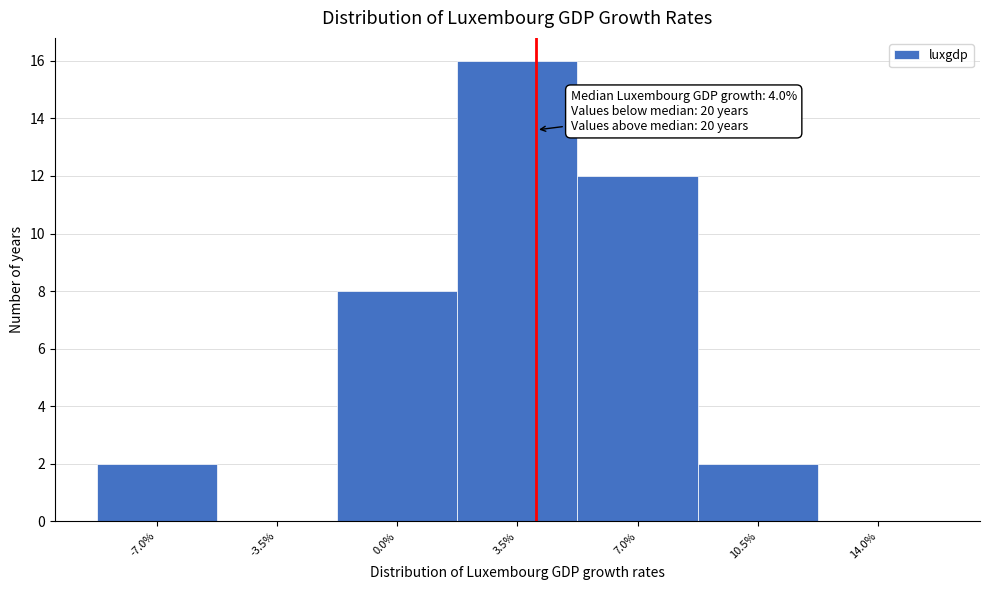

Over which range of the x-axis is the bar tallest?

1.75 to 5.25